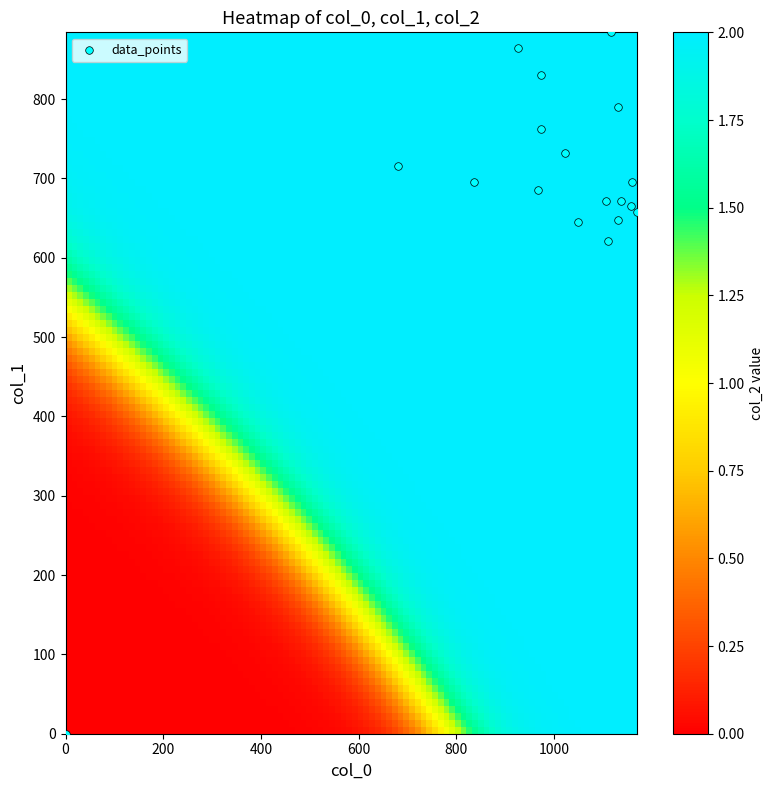

What Y value in the scatter plot is closest to 442?

621.0